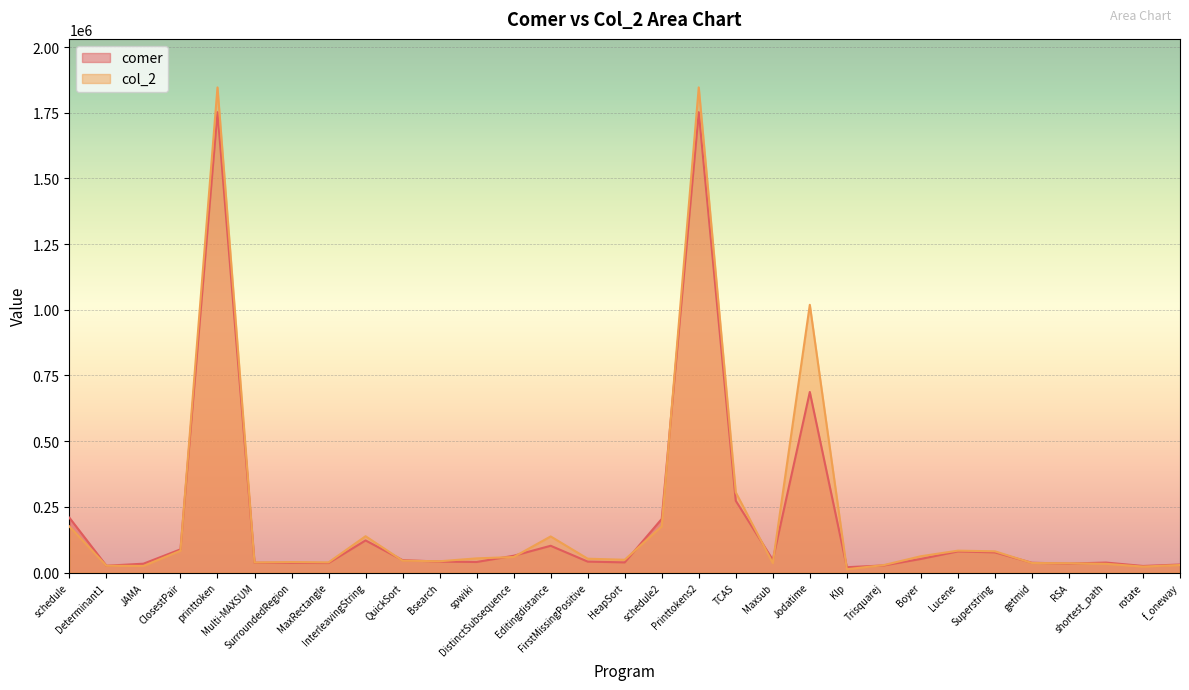

True or false: comer and col_2 cross at least once.

True